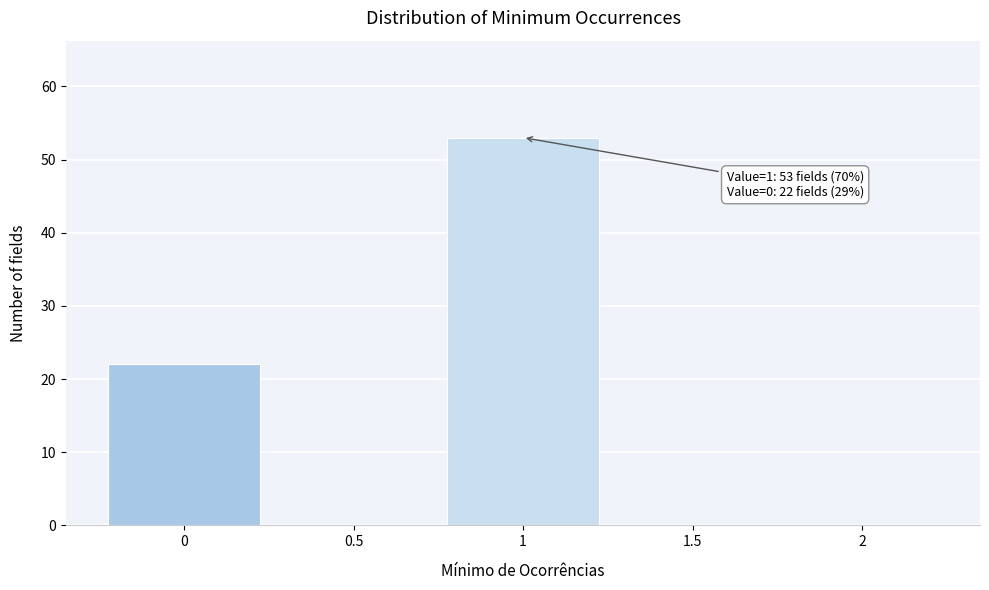

Over which range of the x-axis is the bar tallest?

0.75 to 1.25